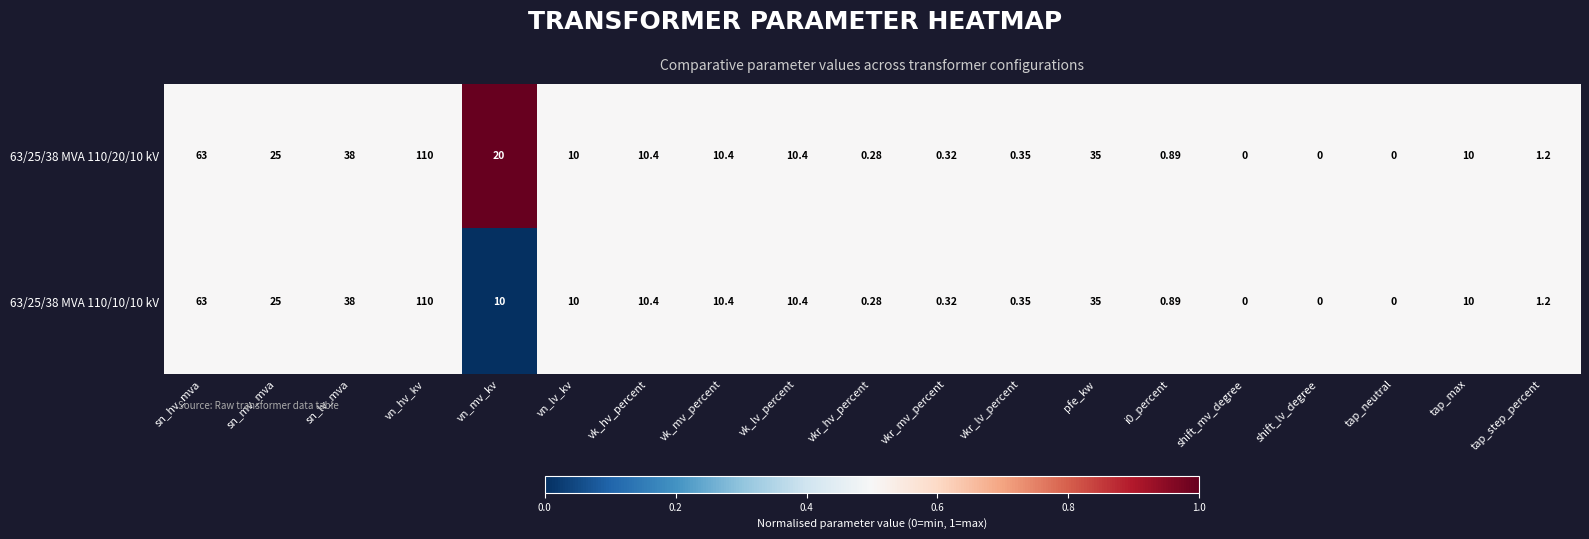

At which category is the sum across all series the highest?

vn_hv_kv